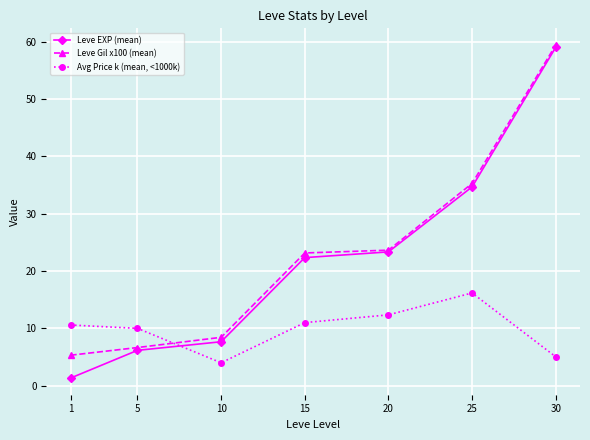

Which series has the widest spread of values?

Leve EXP (mean)